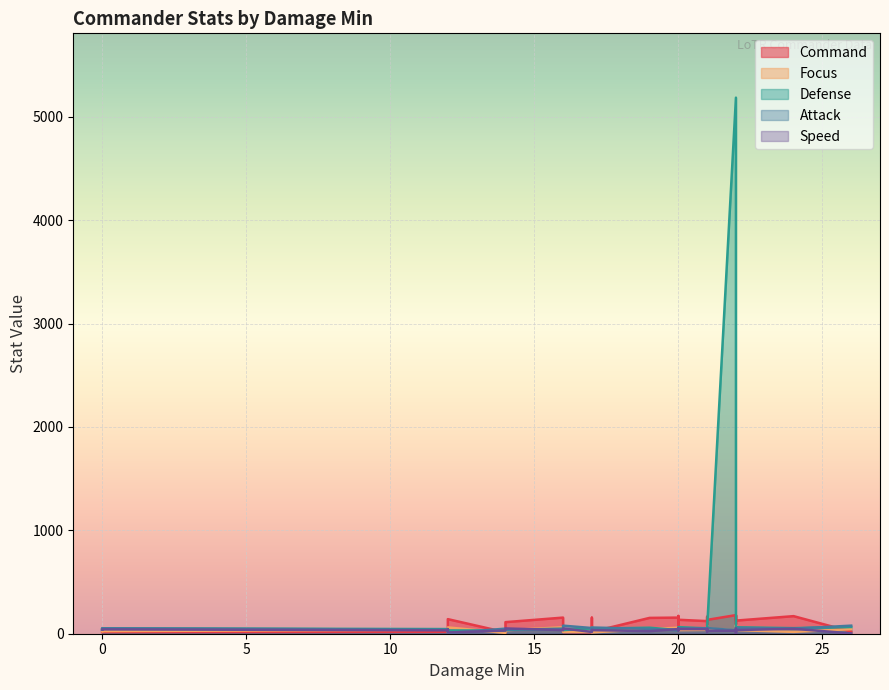

Is it true that Defense equals 15 at 0?

False